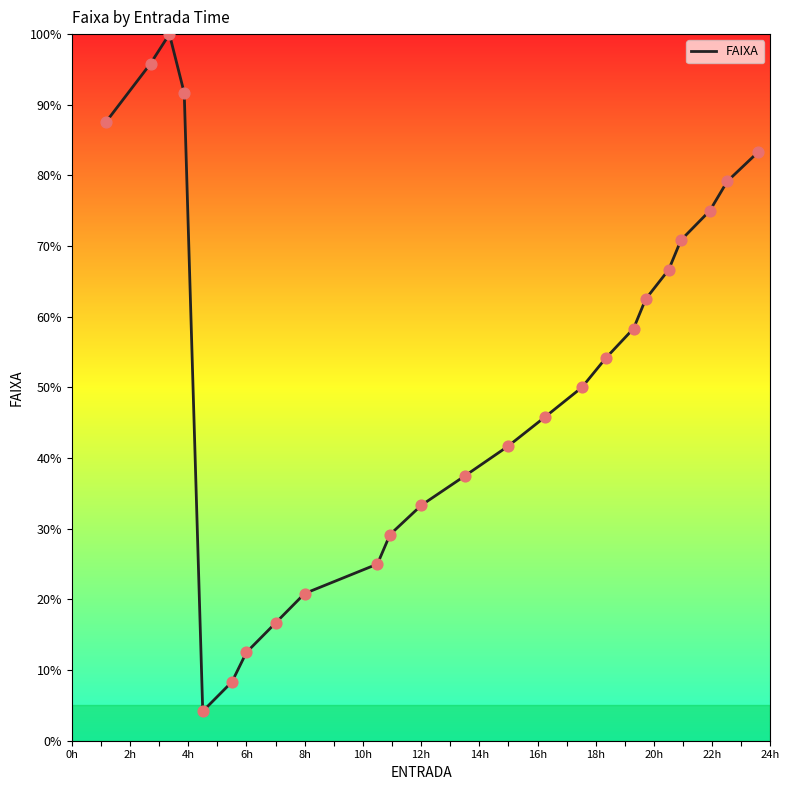

What is the difference between the maximum and minimum values?

95.8